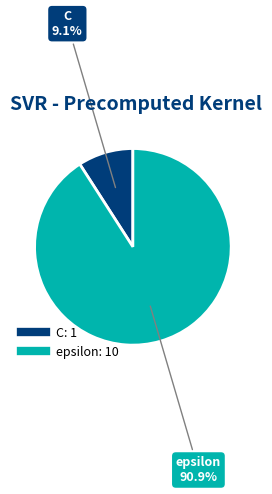

Which category accounts for the majority?

epsilon